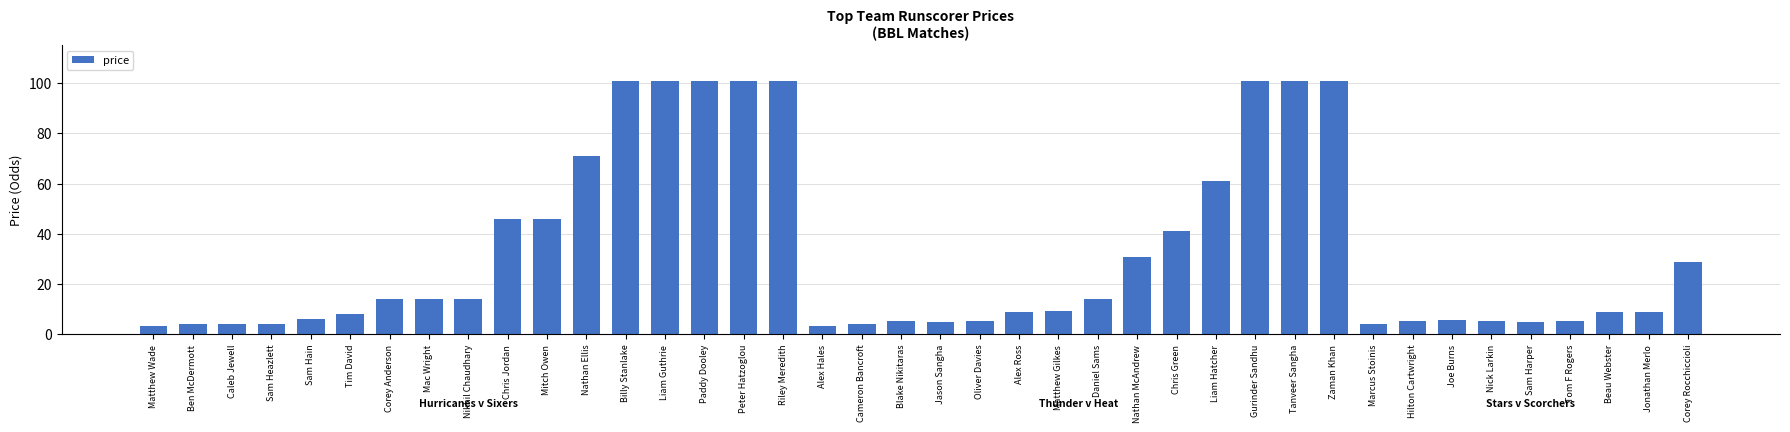

True or false: the data shows 9.7 at Corey Anderson.

False